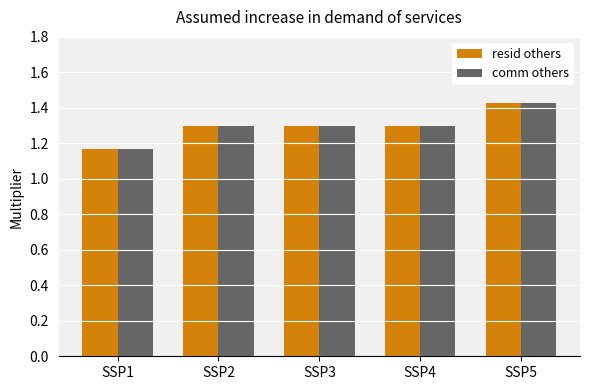

Is the value of resid others at SSP5 greater than the value of comm others at SSP2?

Yes